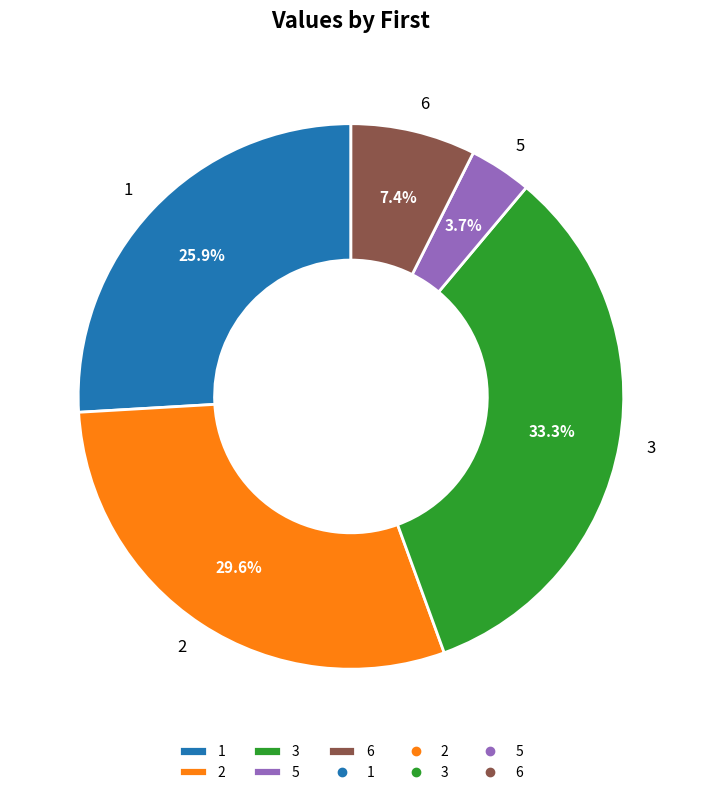

What is the ratio of the value at 1 to the value at 3?

0.8